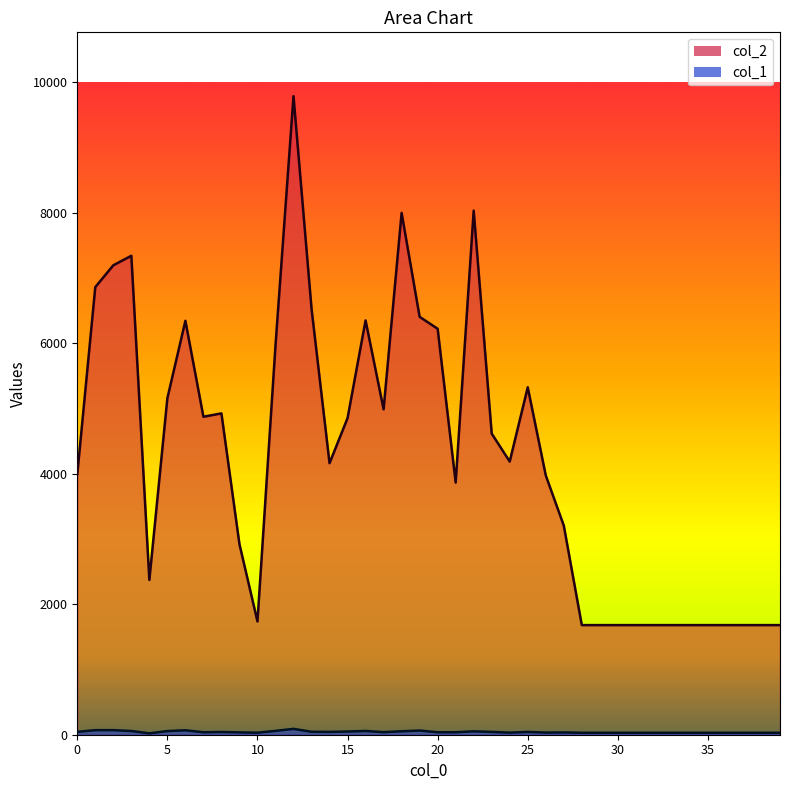

What is the sum of all col_1_line values?

1707